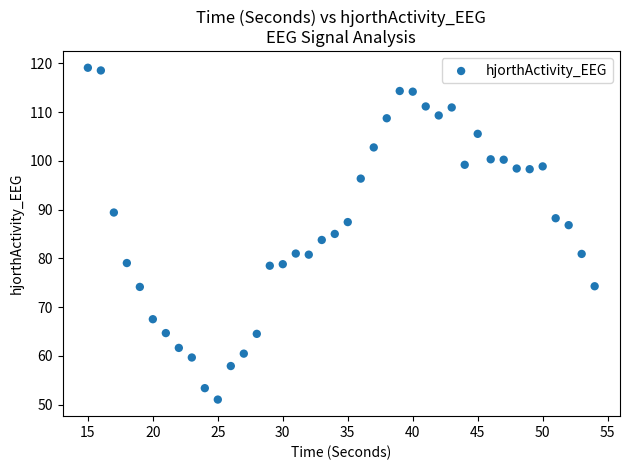

What is the range of X values (max minus min)?

39.0